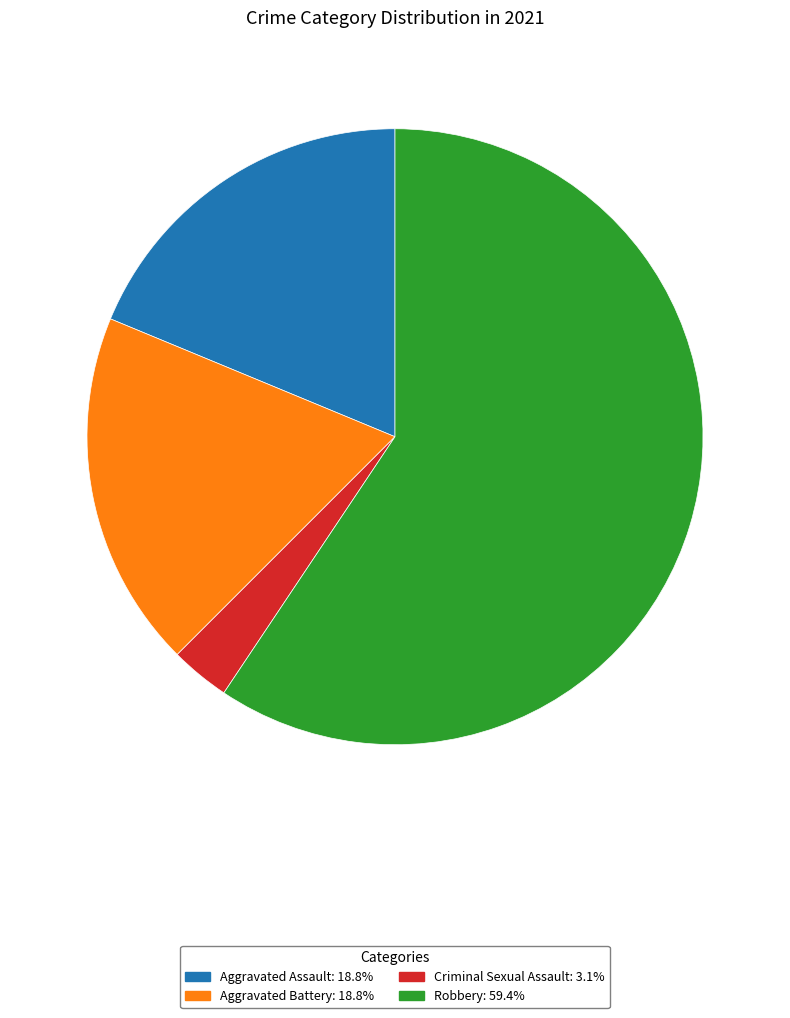

Combined, do Robbery and Aggravated Assault account for over 50%?

Yes